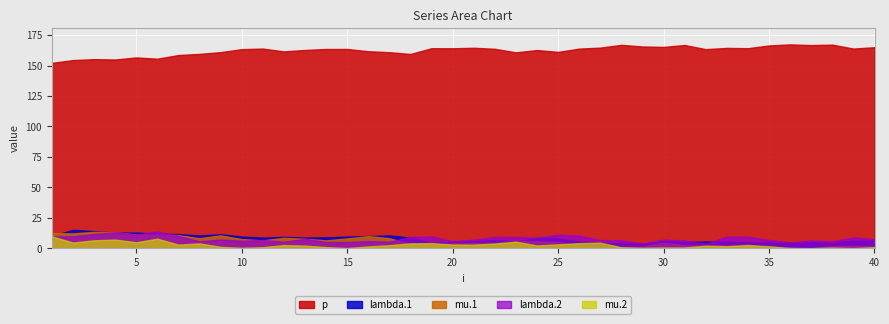

Where is lambda.1 nearest to the value 9?

14